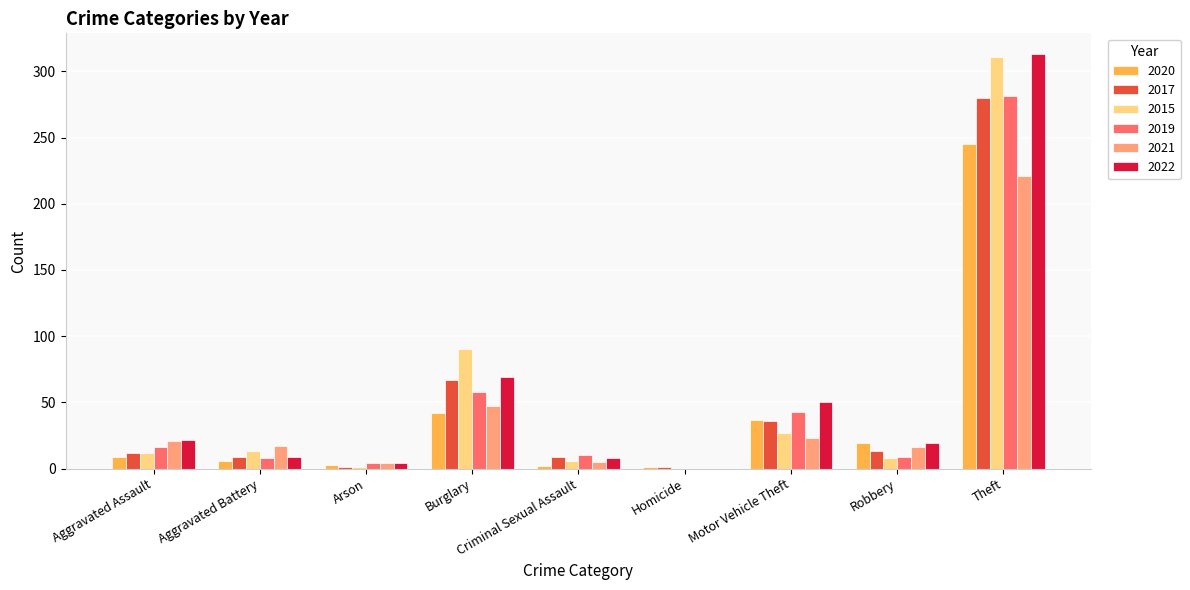

What is the total value across all series at Homicide?

2